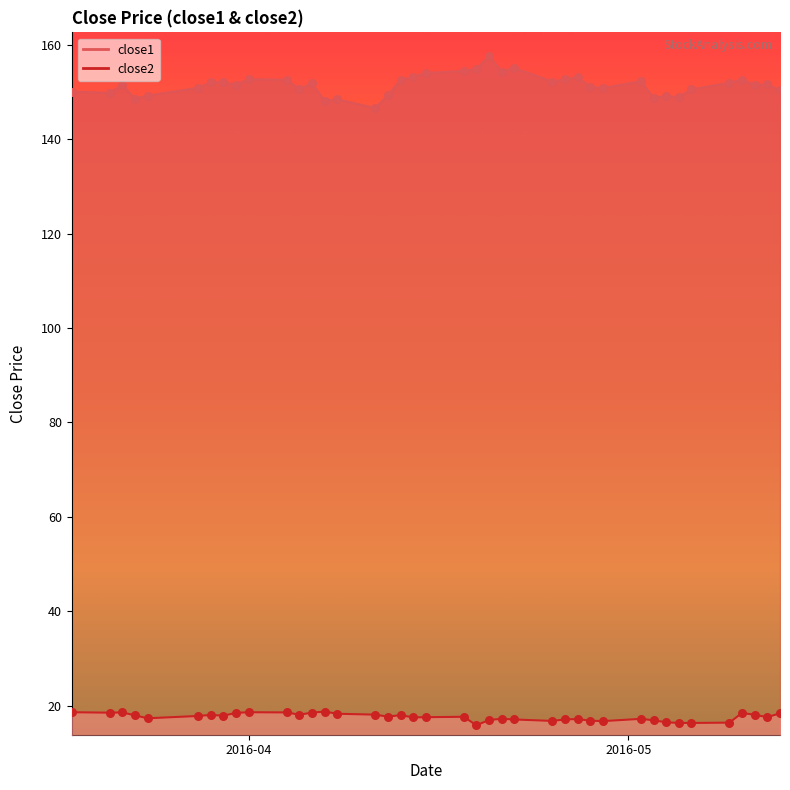

Which series reaches the maximum Y coordinate?

close1